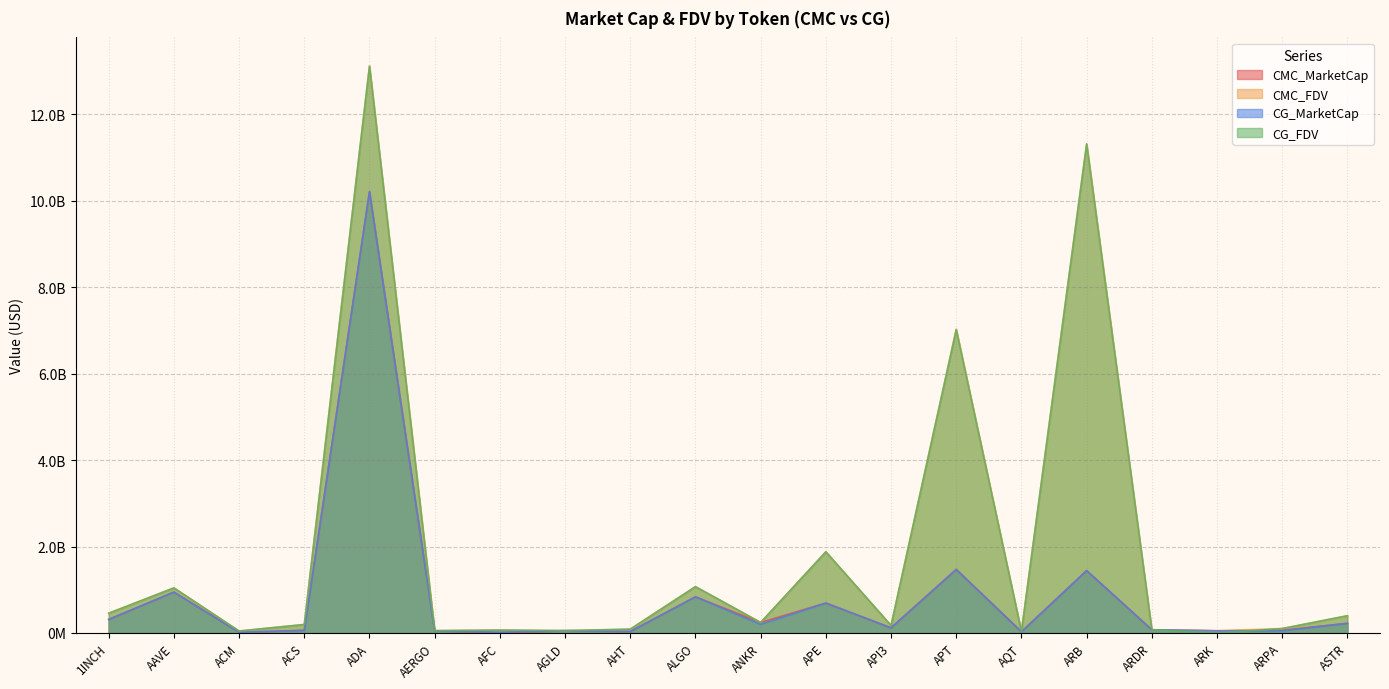

What is the label of the 20th point from the left?

ASTR